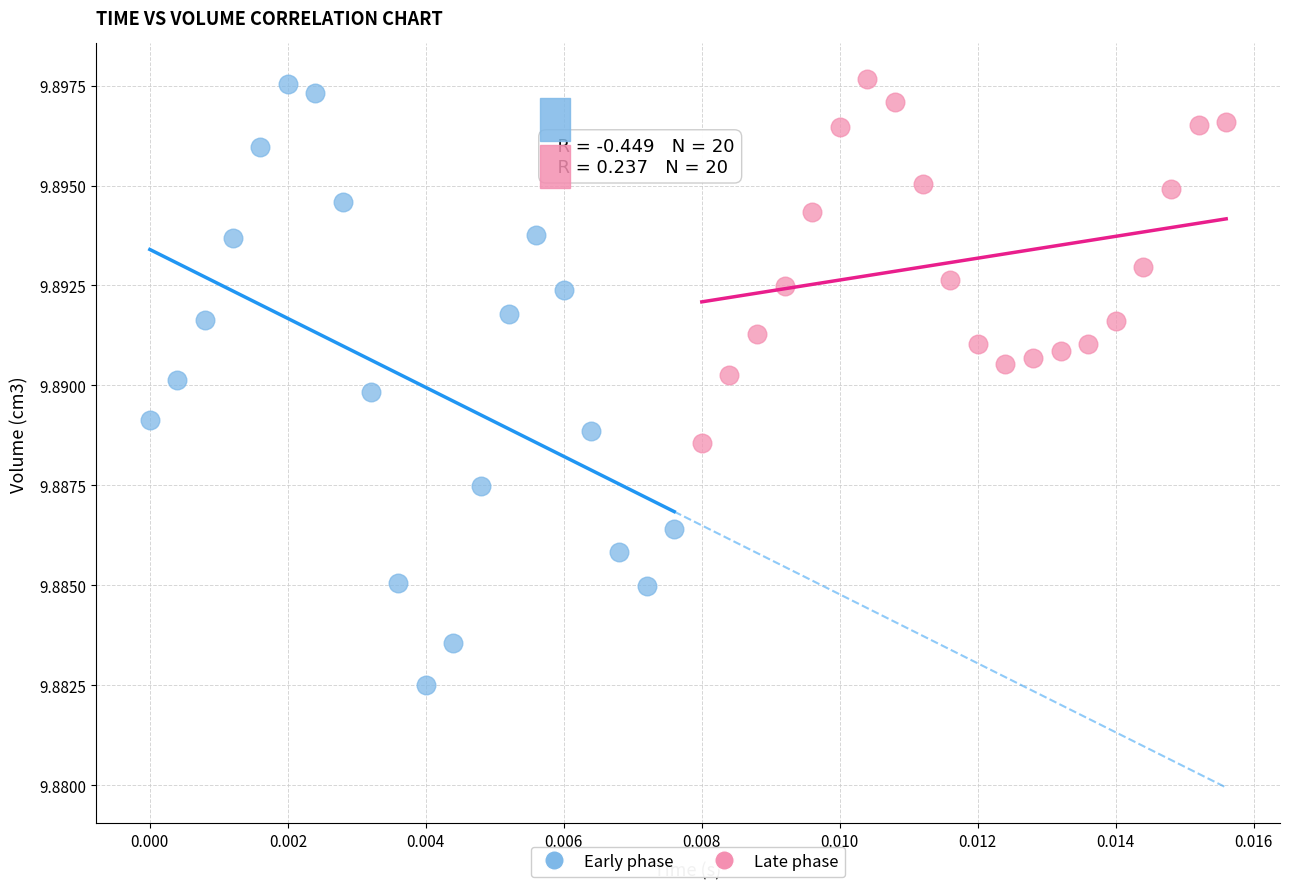

Which series contains the lowest Y value?

Early phase